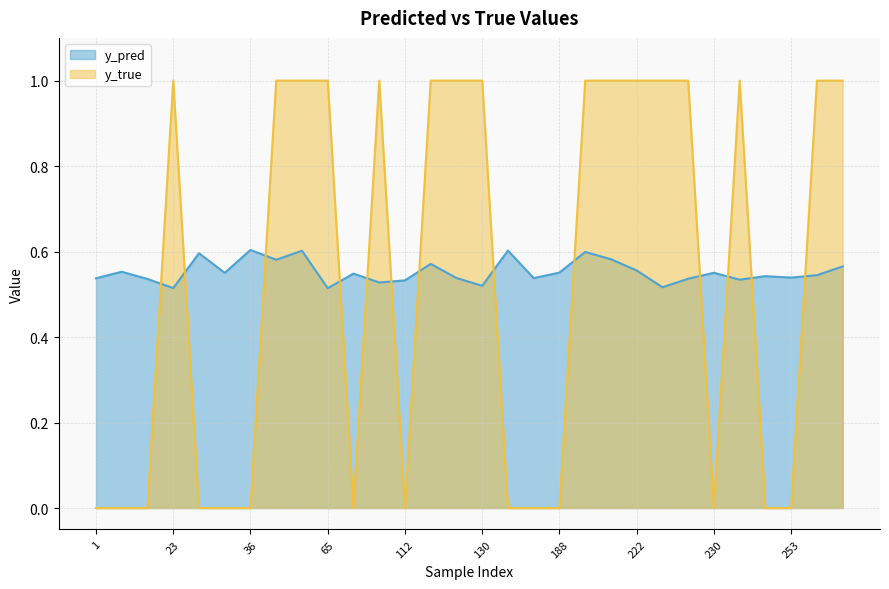

Reading right to left, what are all the values shown in this chart?

y_pred: 0.6	0.5	0.5	0.5	0.5	0.6	0.5	0.5	0.6	0.6	0.6	0.6	0.5	0.6	0.5	0.5	0.6	0.5	0.5	0.5	0.5	0.6	0.6	0.6	0.6	0.6	0.5	0.5	0.6	0.5
y_true: 1.0	1.0	0.0	0.0	1.0	0.0	1.0	1.0	1.0	1.0	1.0	0.0	0.0	0.0	1.0	1.0	1.0	0.0	1.0	0.0	1.0	1.0	1.0	0.0	0.0	0.0	1.0	0.0	0.0	0.0